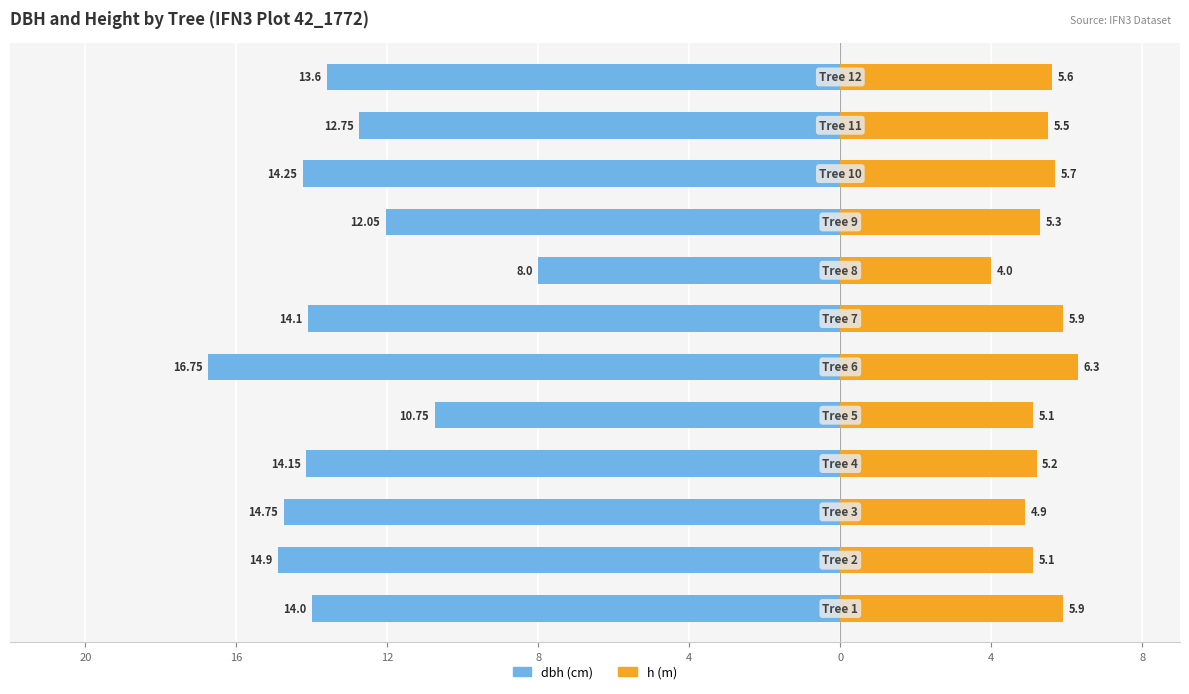

How many data points in h are above 5?

10